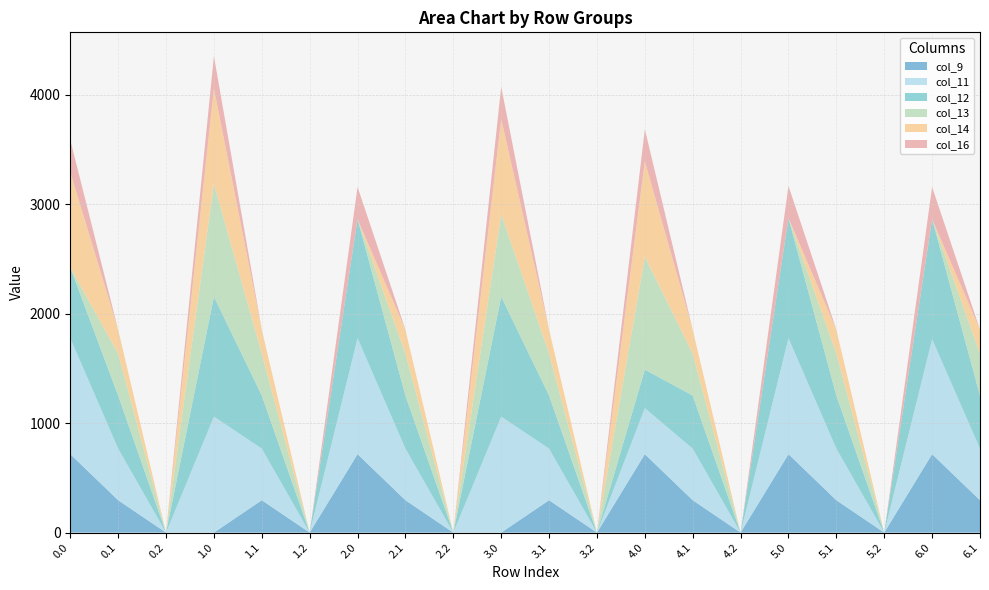

At which label is col_16 closest to 147?

0.1